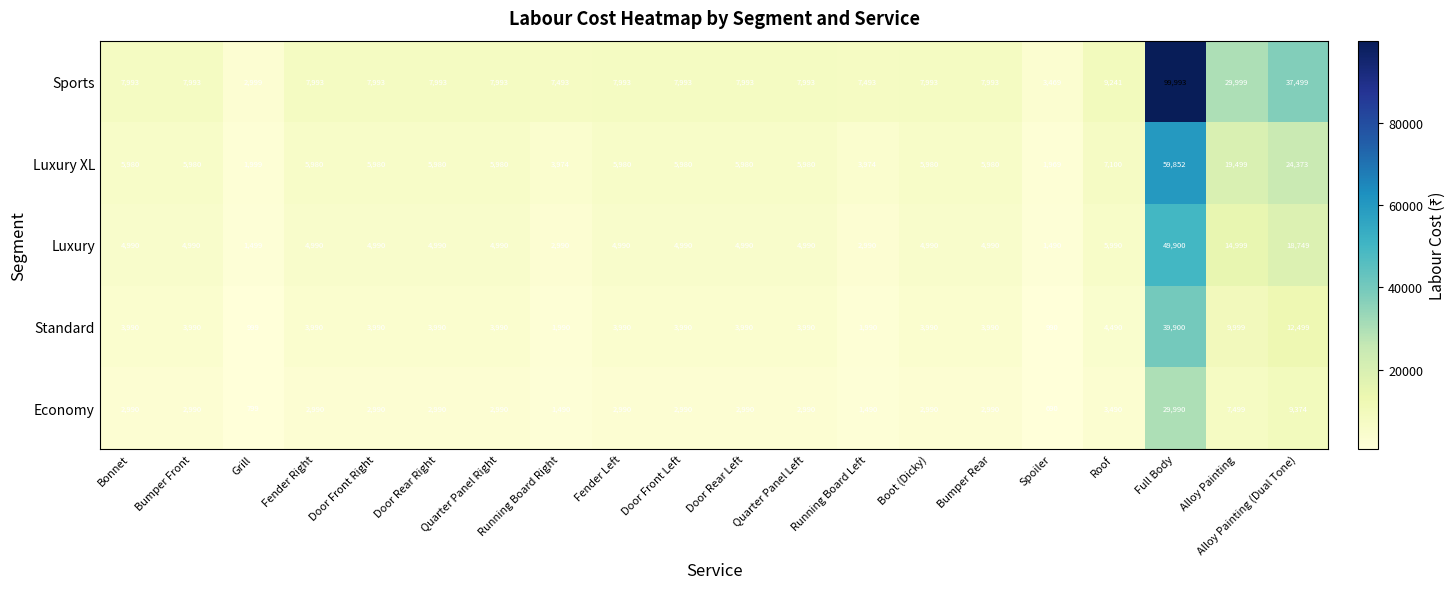

What is the spread (max minus min) of values at Grill?

2200